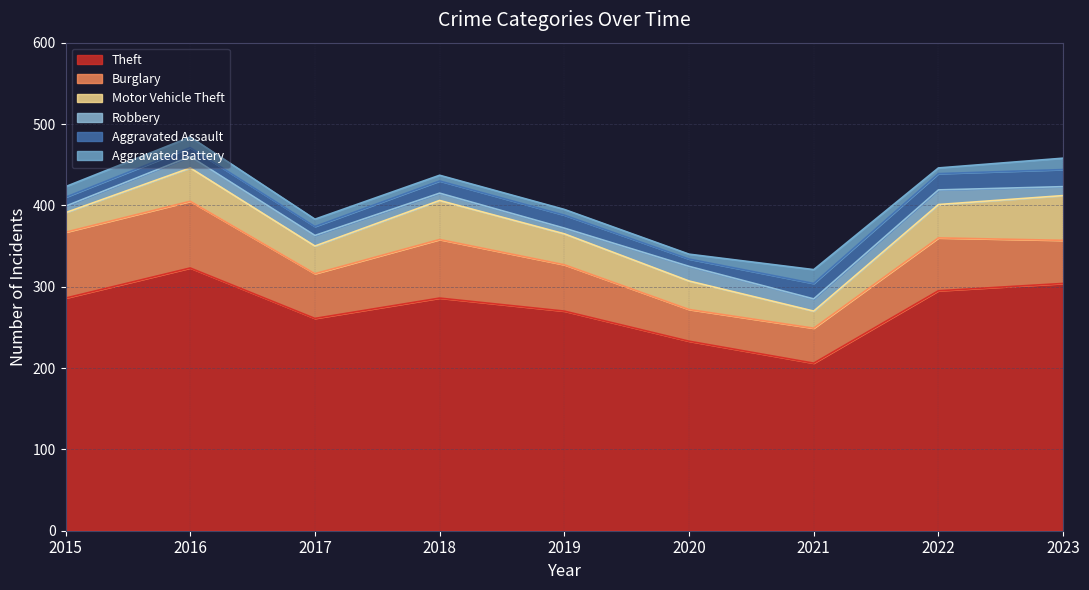

What value does the Theft series have at 2016, to the nearest 10?

320